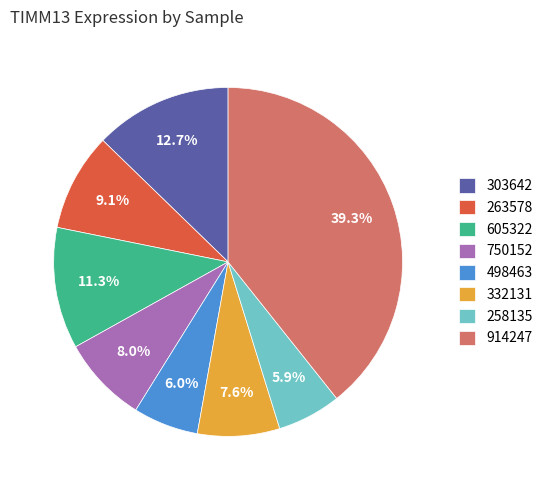

How many slices are in this pie chart?

8